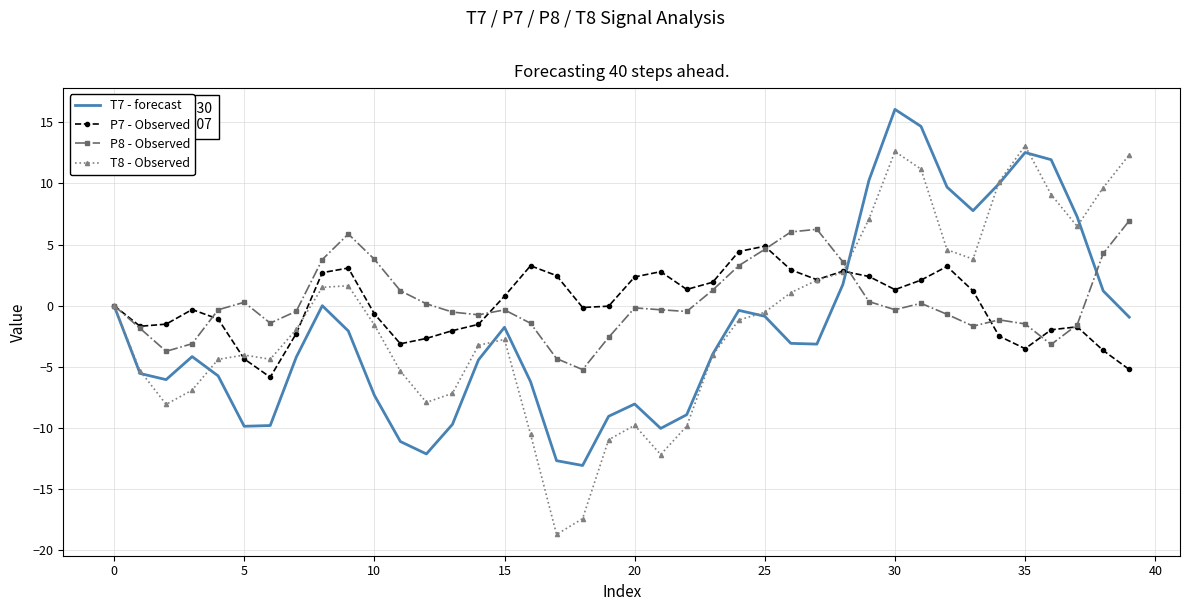

List the series in order of their peak value, lowest first.

P7 - Observed, P8 - Observed, T8 - Observed, T7 - forecast